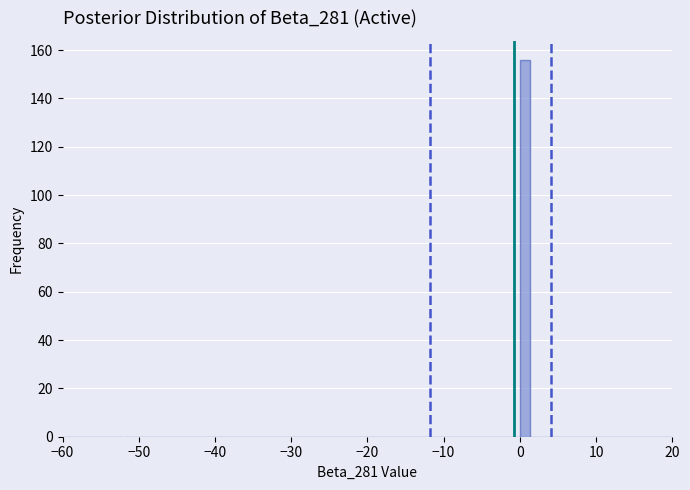

Around what value on the x-axis is the tallest bar? Give the approximate position of its centre, as read against the axis.

1